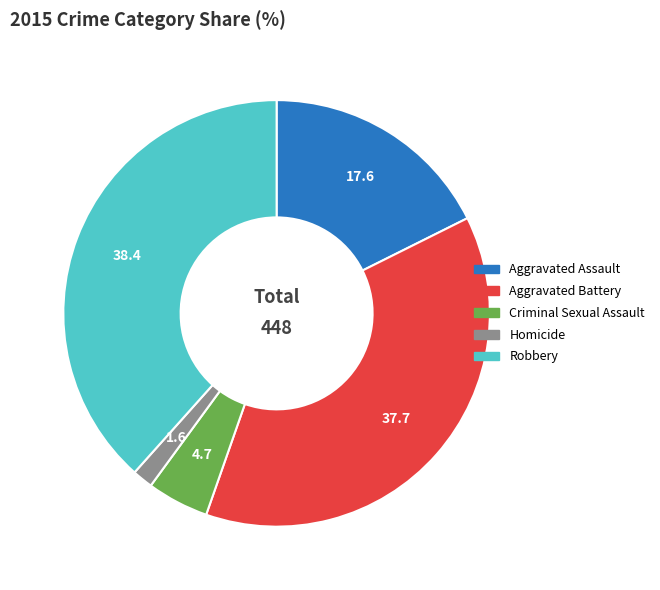

Is it true that Robbery is 38% of the pie?

True